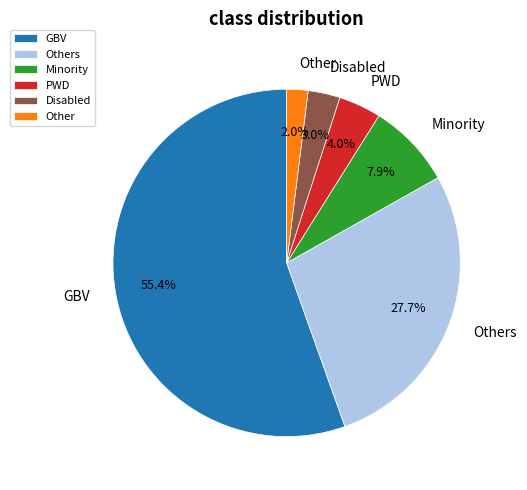

What is the majority slice?

GBV